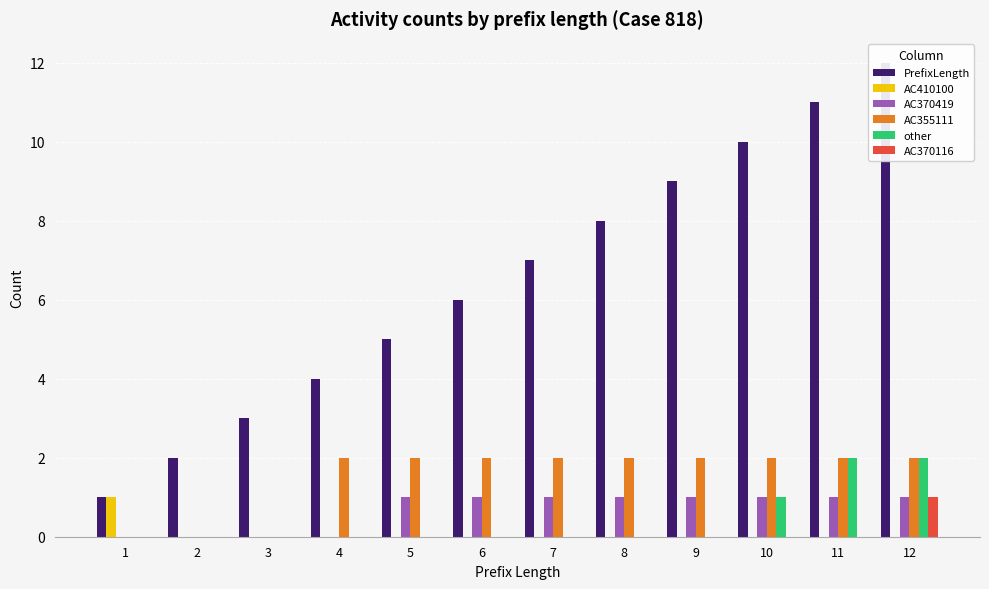

List the labels in order of AC355111 value, largest first.

4, 5, 6, 7, 8, 9, 10, 11, 12, 1, 2, 3